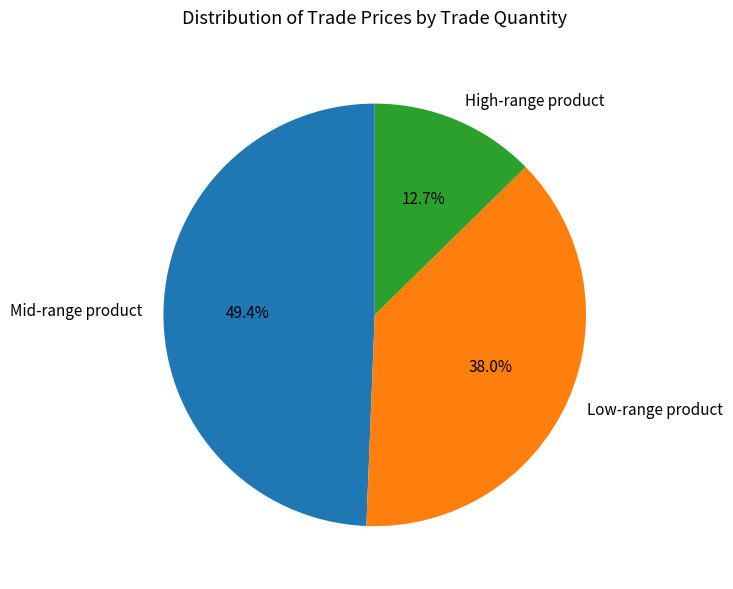

How much of the chart is everything except Mid-range product?

50.6%